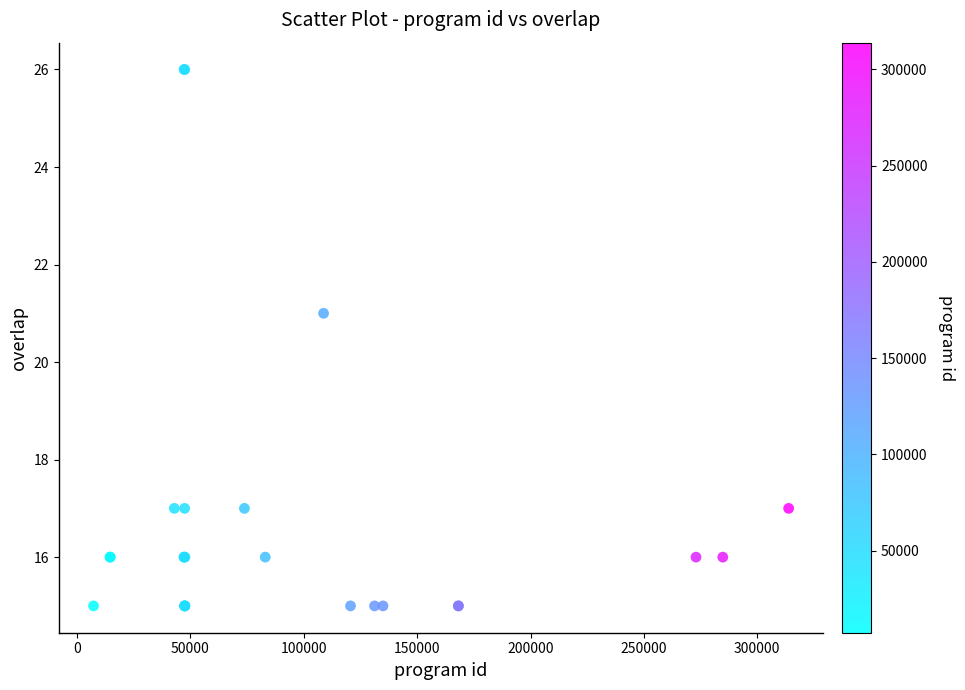

What Y value in the scatter plot is closest to 20?

21